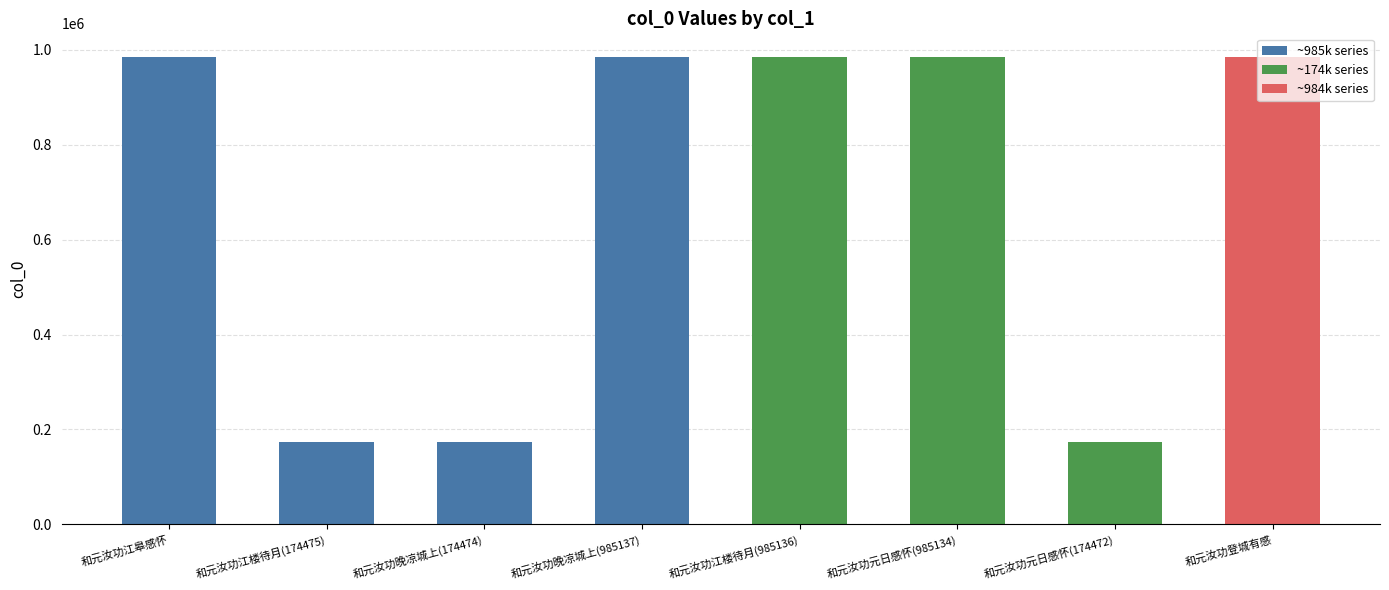

How many values exceed 985134?

3